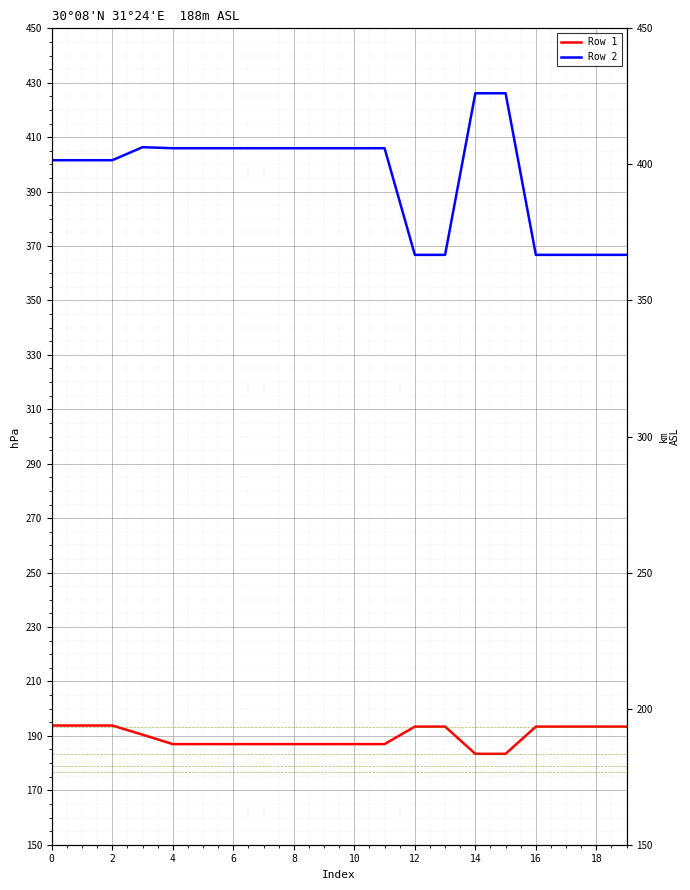

Rank the series by their maximum value, from lowest to highest.

Row 1, Row 2